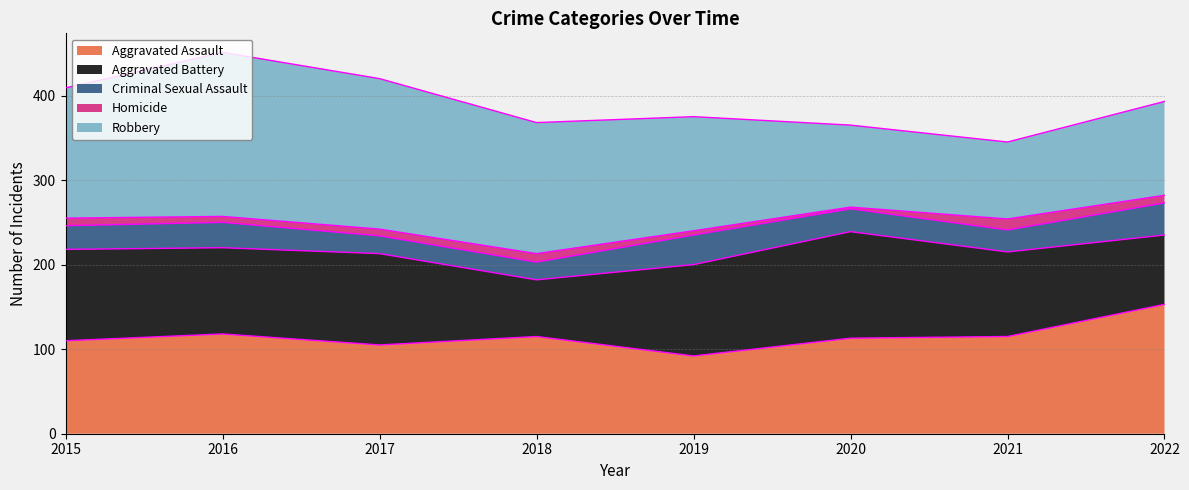

What is the total value across all series at 2019?

375